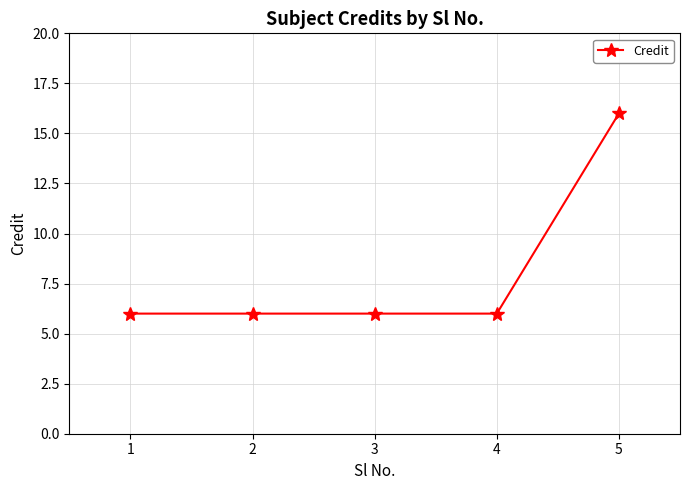

What is the maximum value shown in the chart?

16